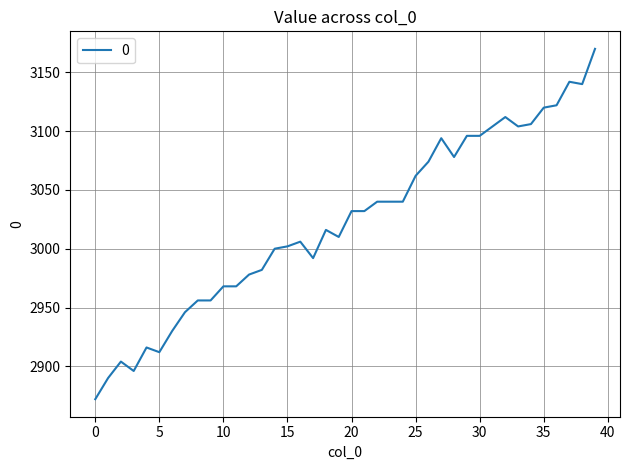

What is the difference between the maximum and minimum values?

298